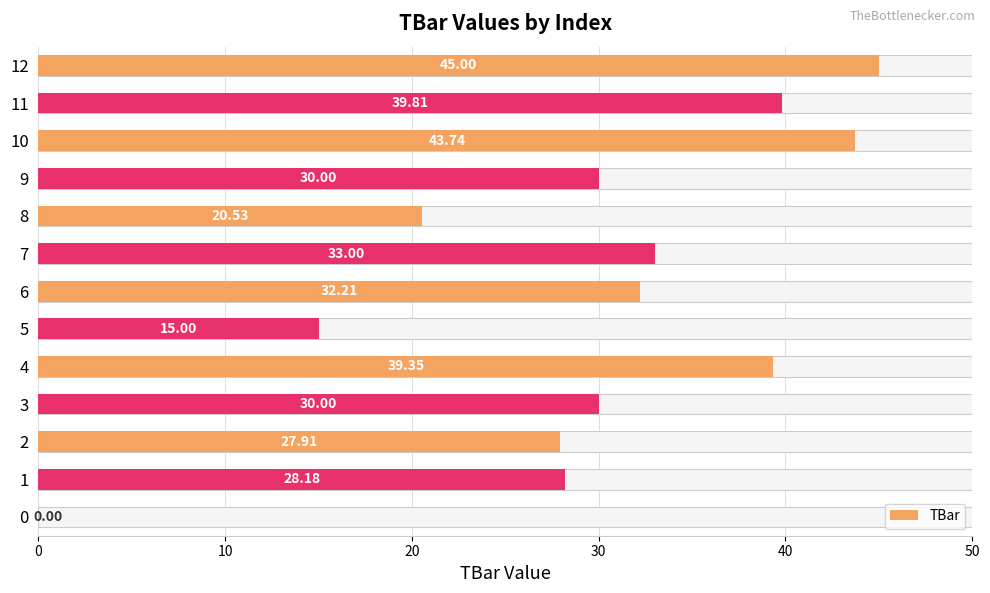

What is the ratio of the value at 11 to the value at 8?

1.9